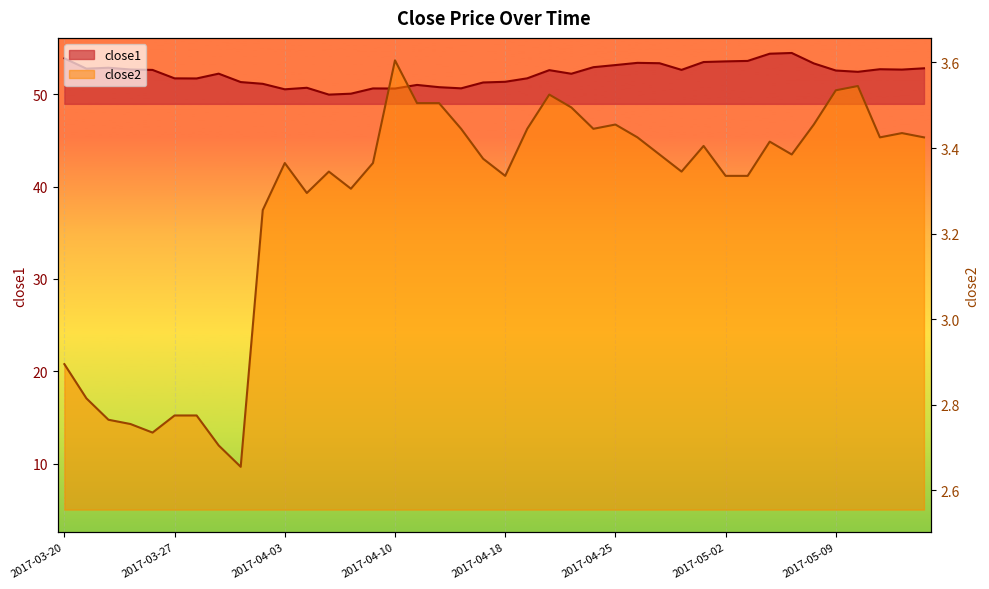

The value of close1 at 2017-05-02 is 53.6. True or false?

True